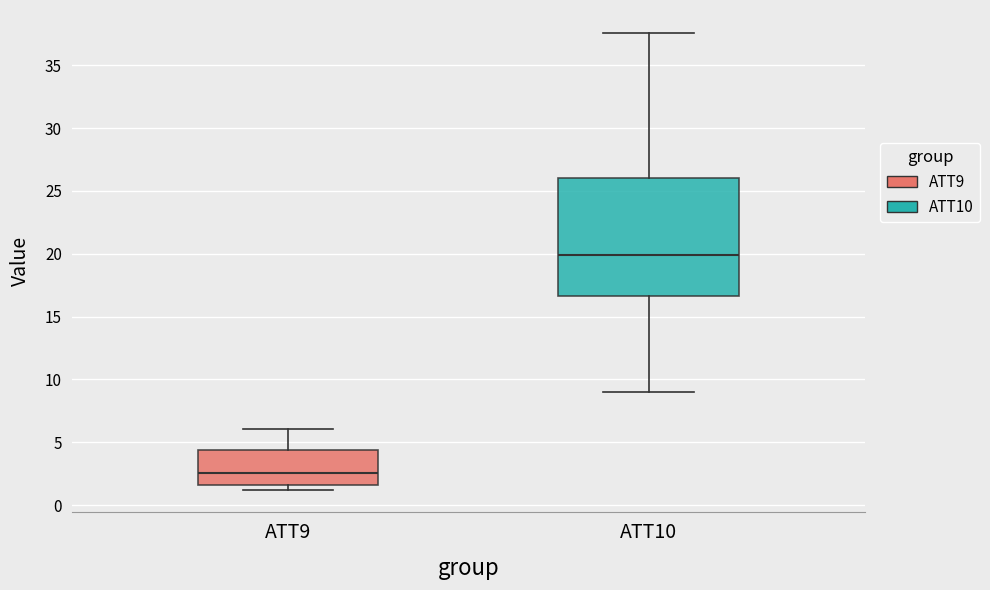

Reading left to right, transcribe this box plot: for each box, give where its median line is, the range the box spans, and where its two whiskers end, as read against the y-axis. The values are not printed on the chart, so give them approximately, as read against the axis.

ATT9: median 2.5, box 1.5 to 4.5, whiskers 1.0 to 6.0
ATT10: median 20.0, box 16.5 to 26.0, whiskers 9.0 to 37.5